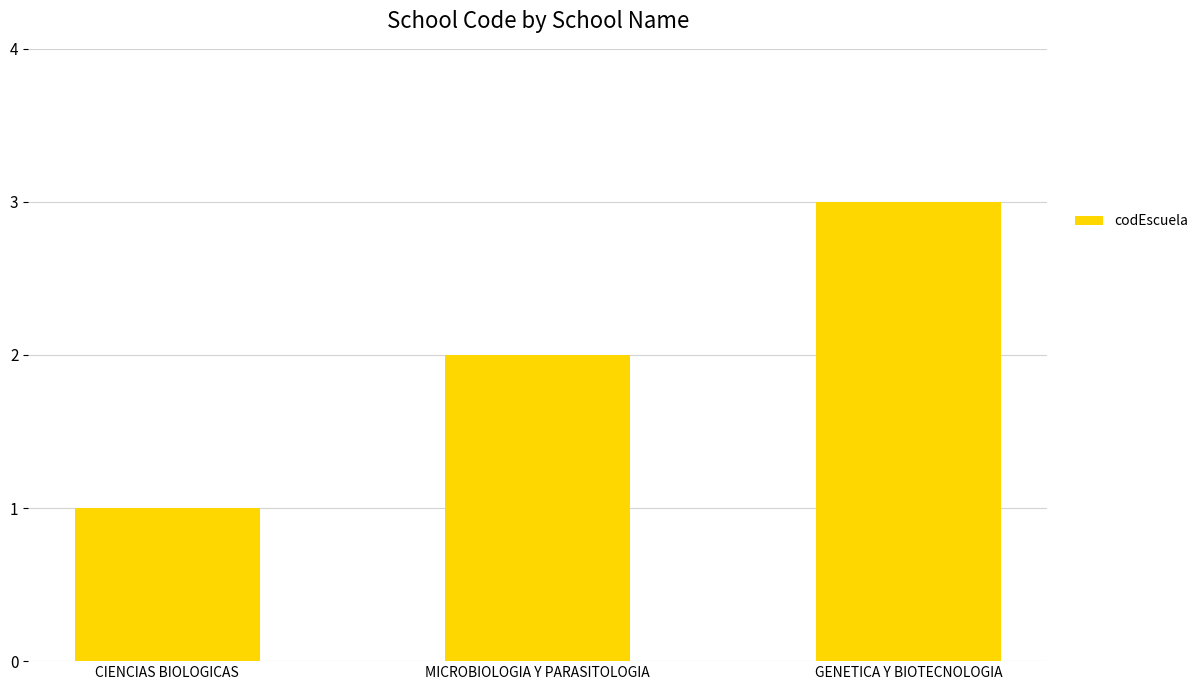

Rank the categories by value from lowest to highest.

CIENCIAS BIOLOGICAS, MICROBIOLOGIA Y PARASITOLOGIA, GENETICA Y BIOTECNOLOGIA